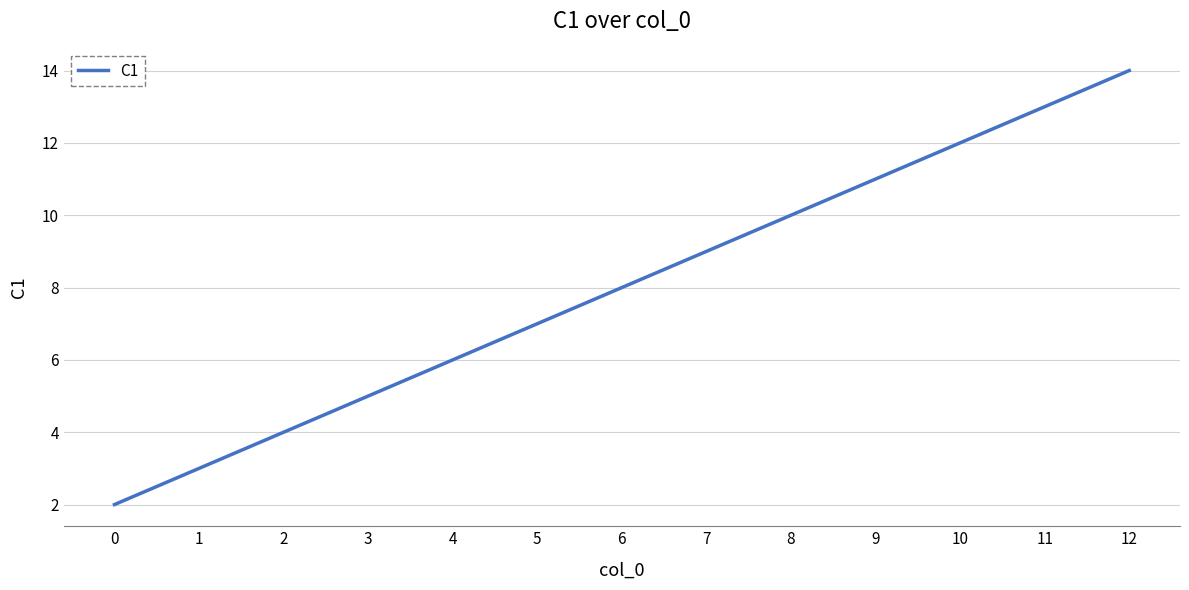

Reading left to right, what are all the values shown in this chart?

2	3	4	5	6	7	8	9	10	11	12	13	14